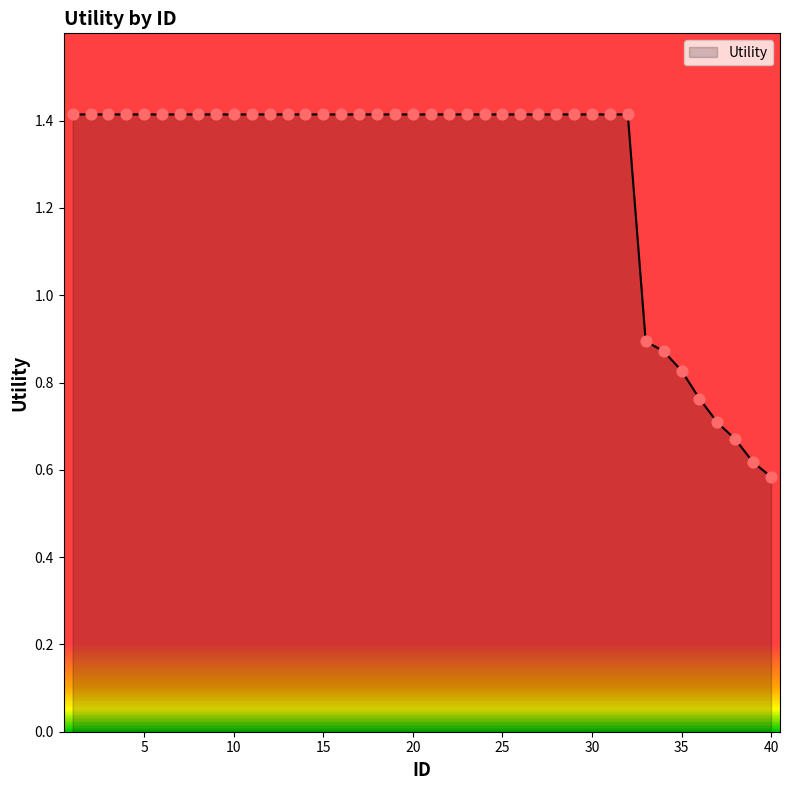

What is the greatest value displayed?

1.4